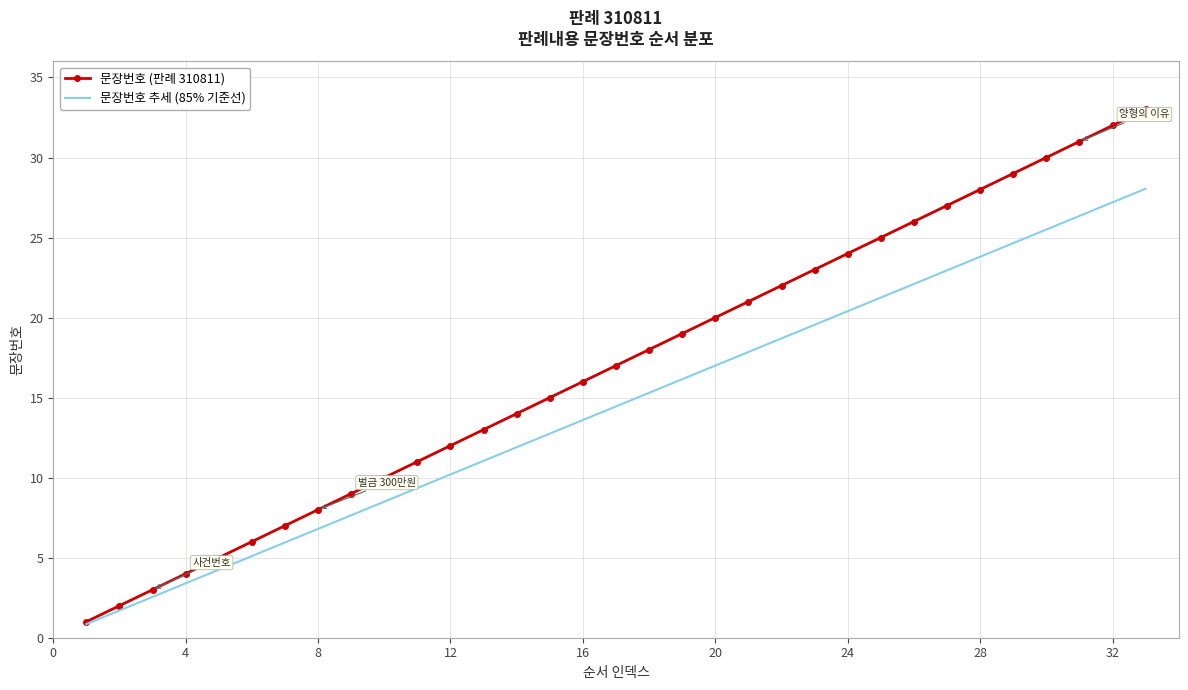

Which series has the widest spread of values?

문장번호 (판례 310811)